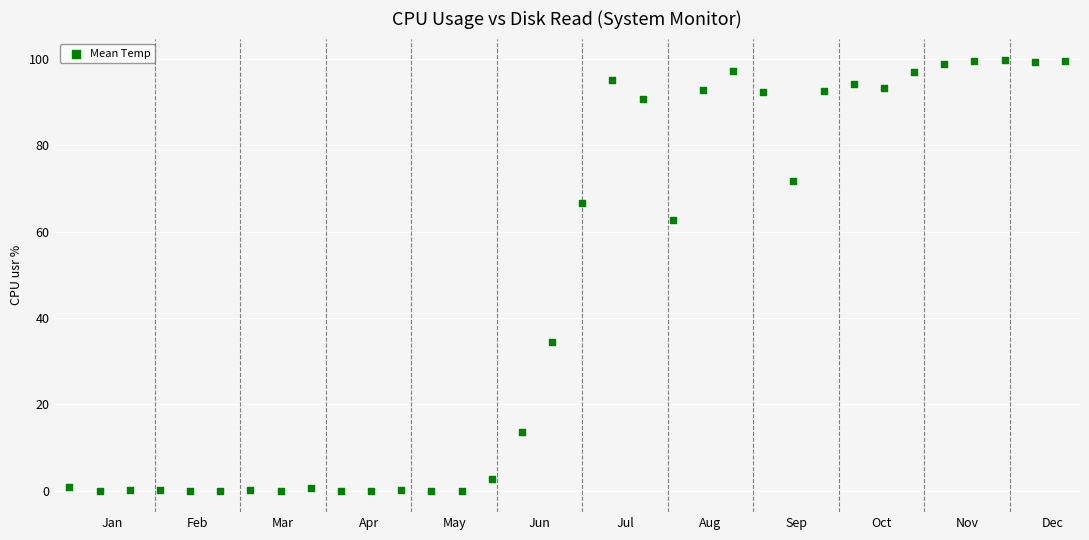

What is the range of Y values (max minus min)?

99.8